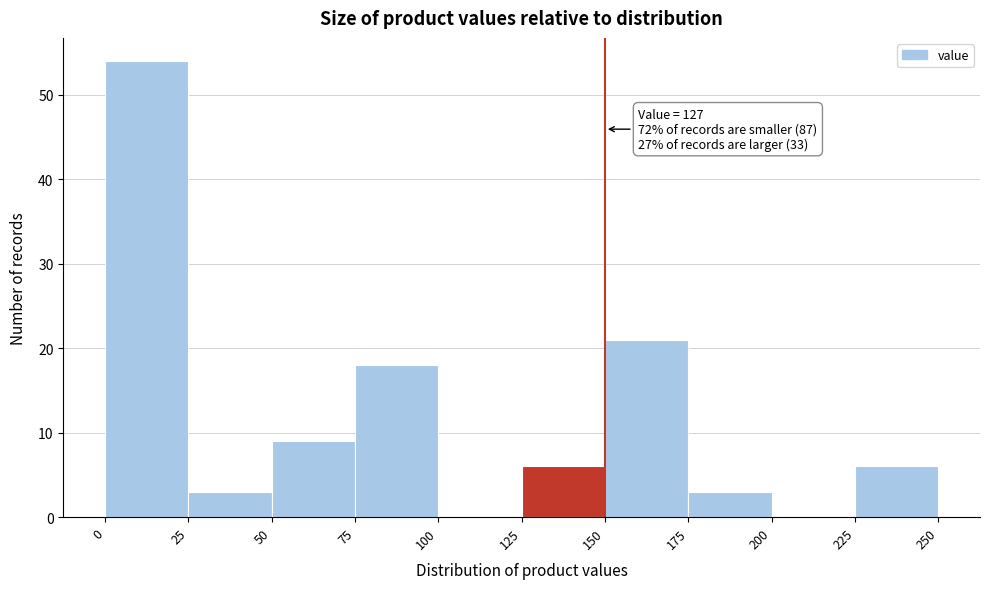

Which range on the x-axis has the tallest bar?

0 to 25